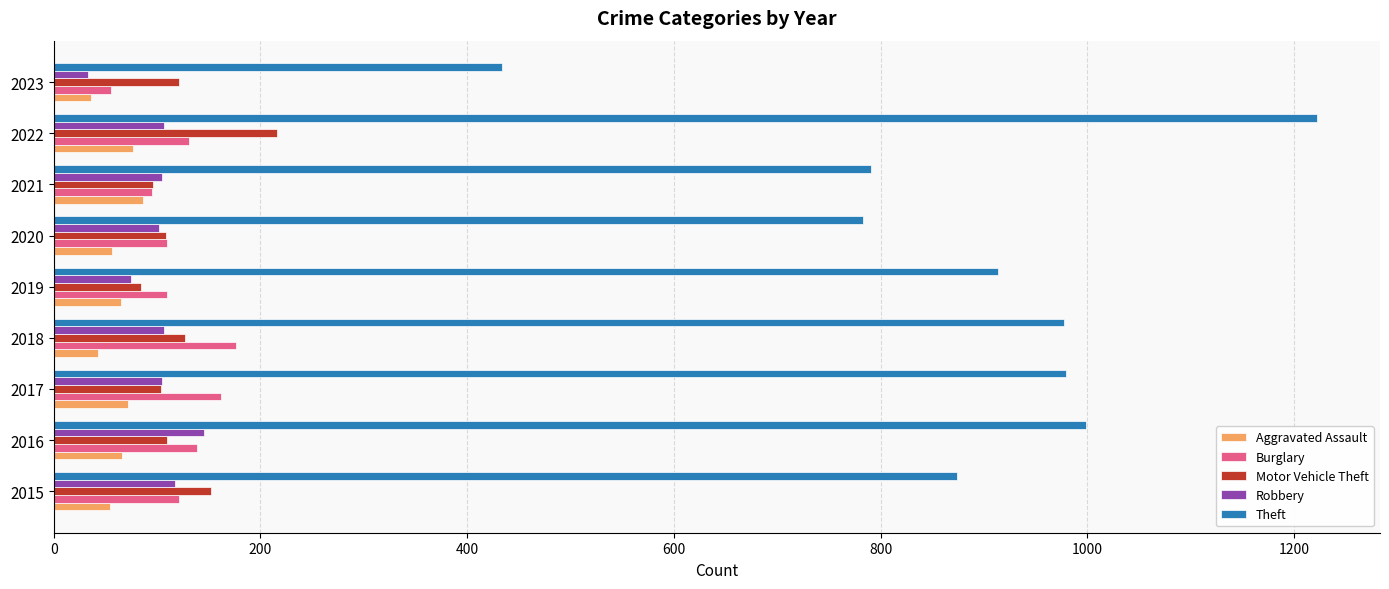

At which label does Burglary reach its minimum?

2023